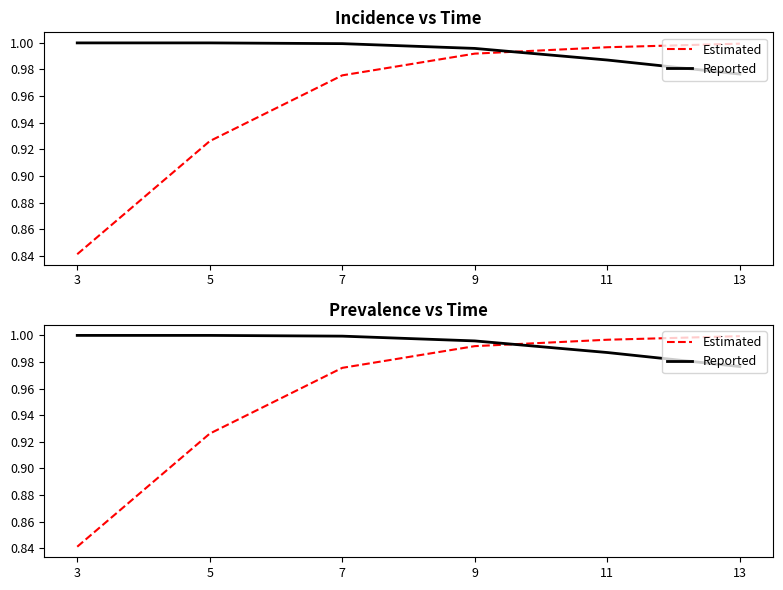

Reading left to right, list all the values displayed in this chart.

Estimated: 0.8	0.9	1.0	1.0	1.0	1.0
Reported: 1.0	1.0	1.0	1.0	1.0	1.0